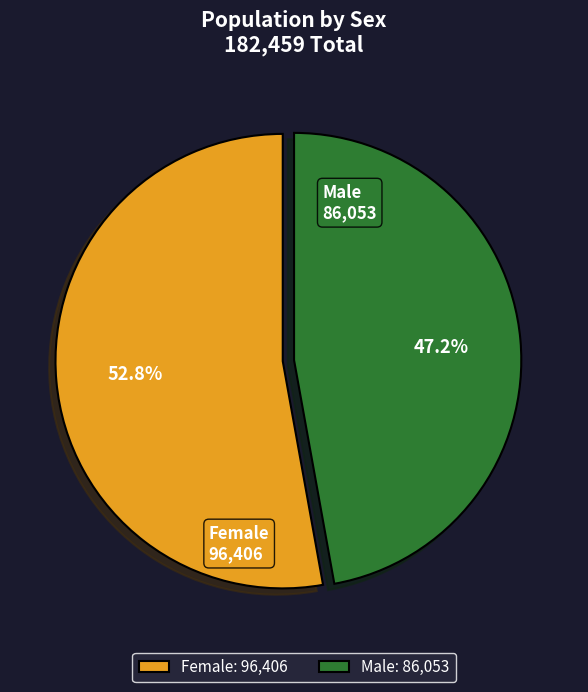

Which category has the smallest portion of the pie?

Male